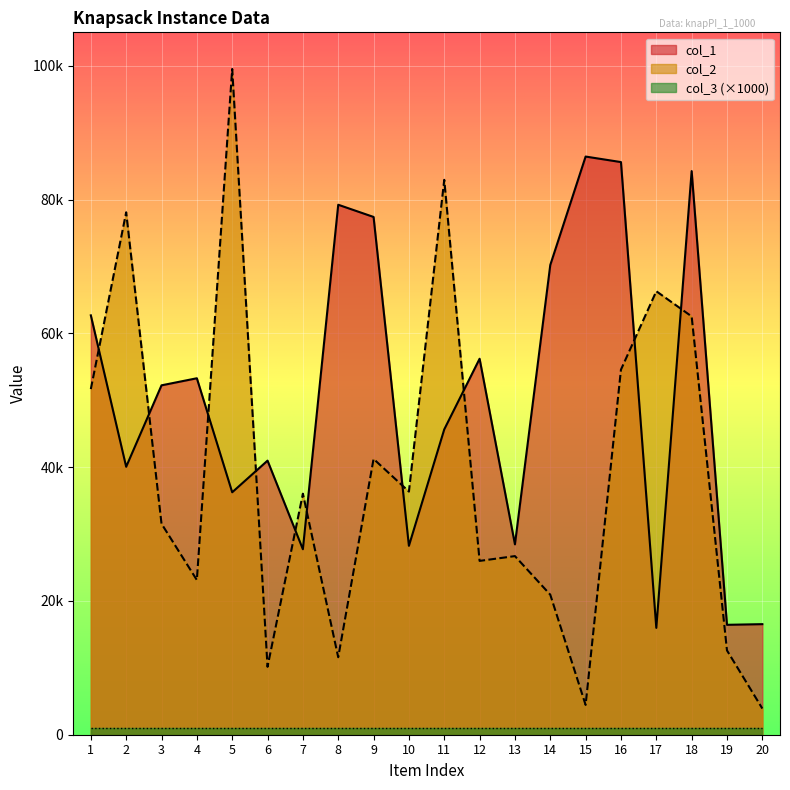

What is the difference between the maximum and second lowest values in the col_2 series?

95070